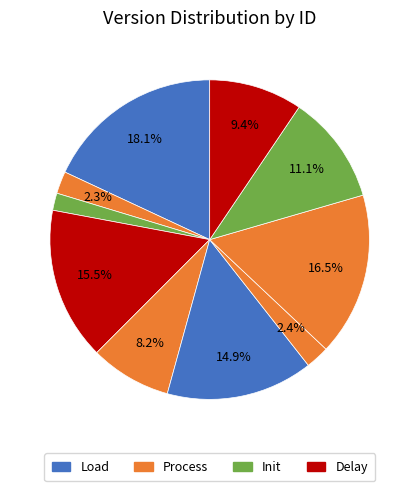

How many slices are in this pie chart?

10